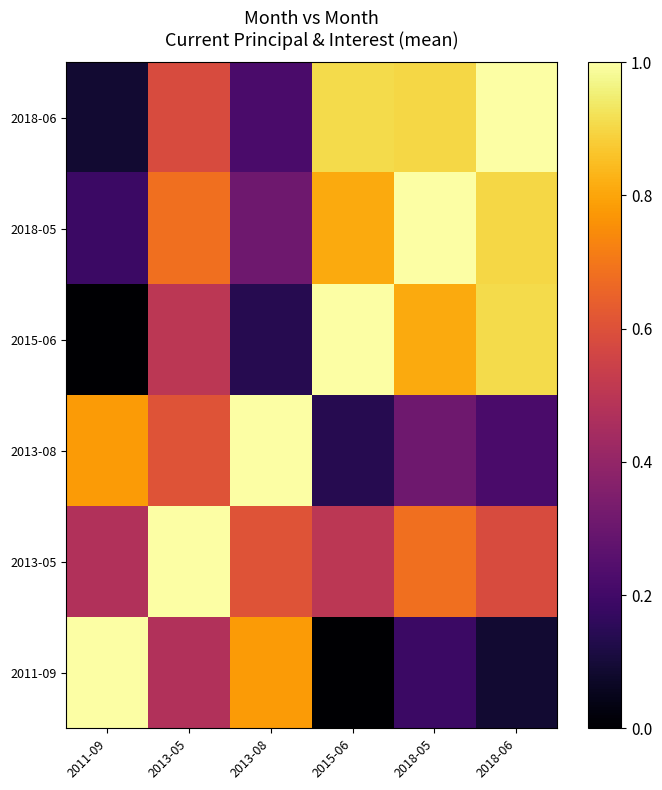

Which has a higher value, 2015-06 or 2018-06?

2018-06